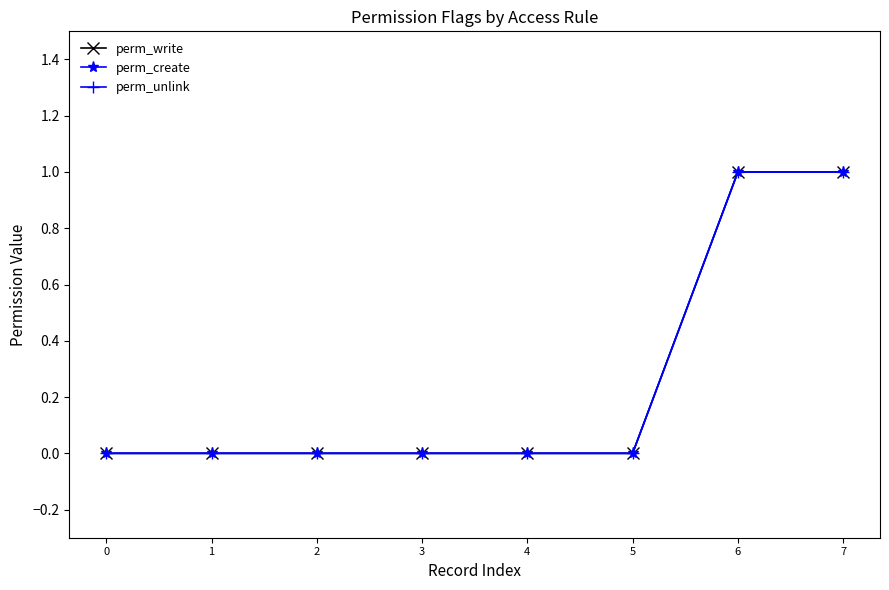

Does the chart have visible grid lines?

No